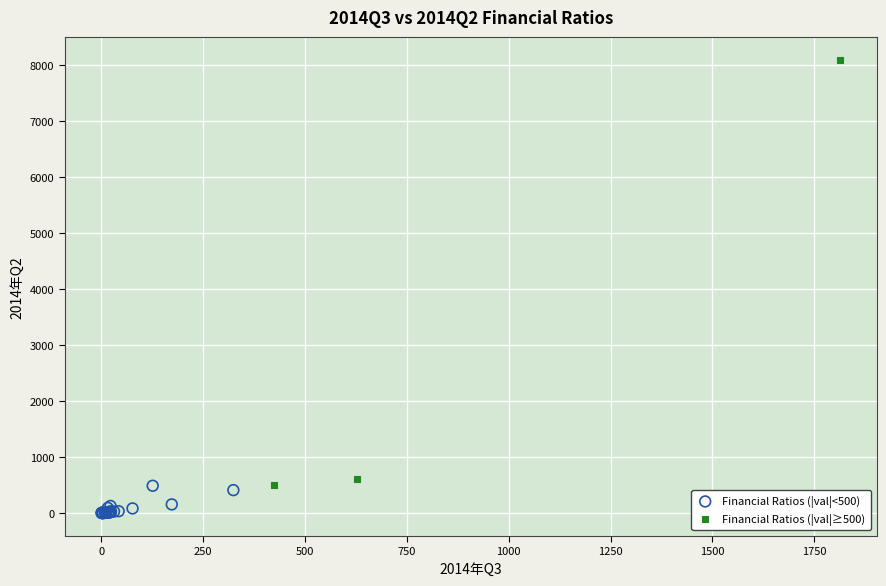

Which series contains the lowest Y value?

Financial Ratios (|val|<500)